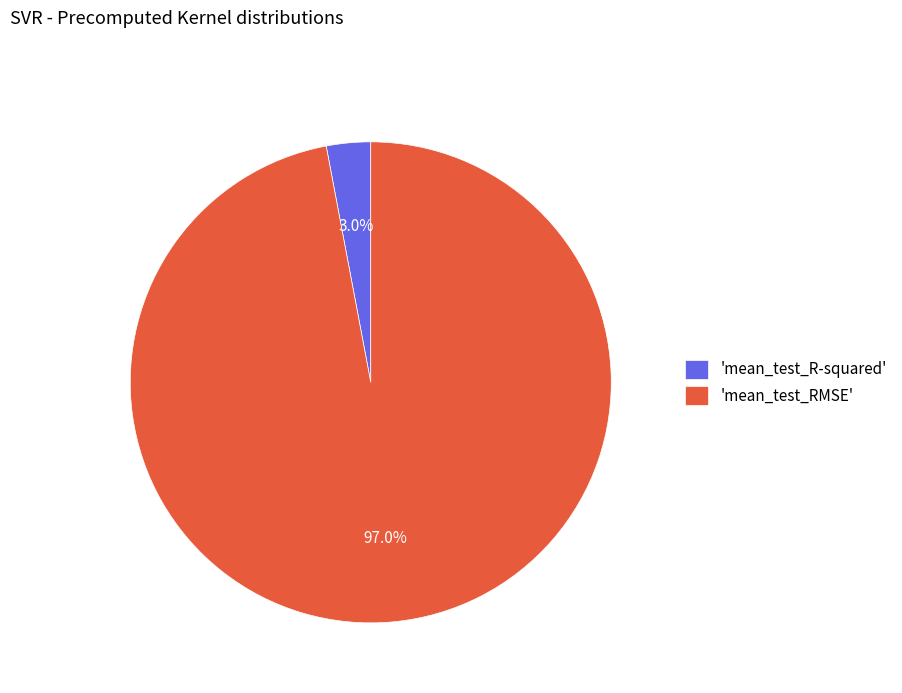

Is there any slice that represents more than half of the pie?

Yes